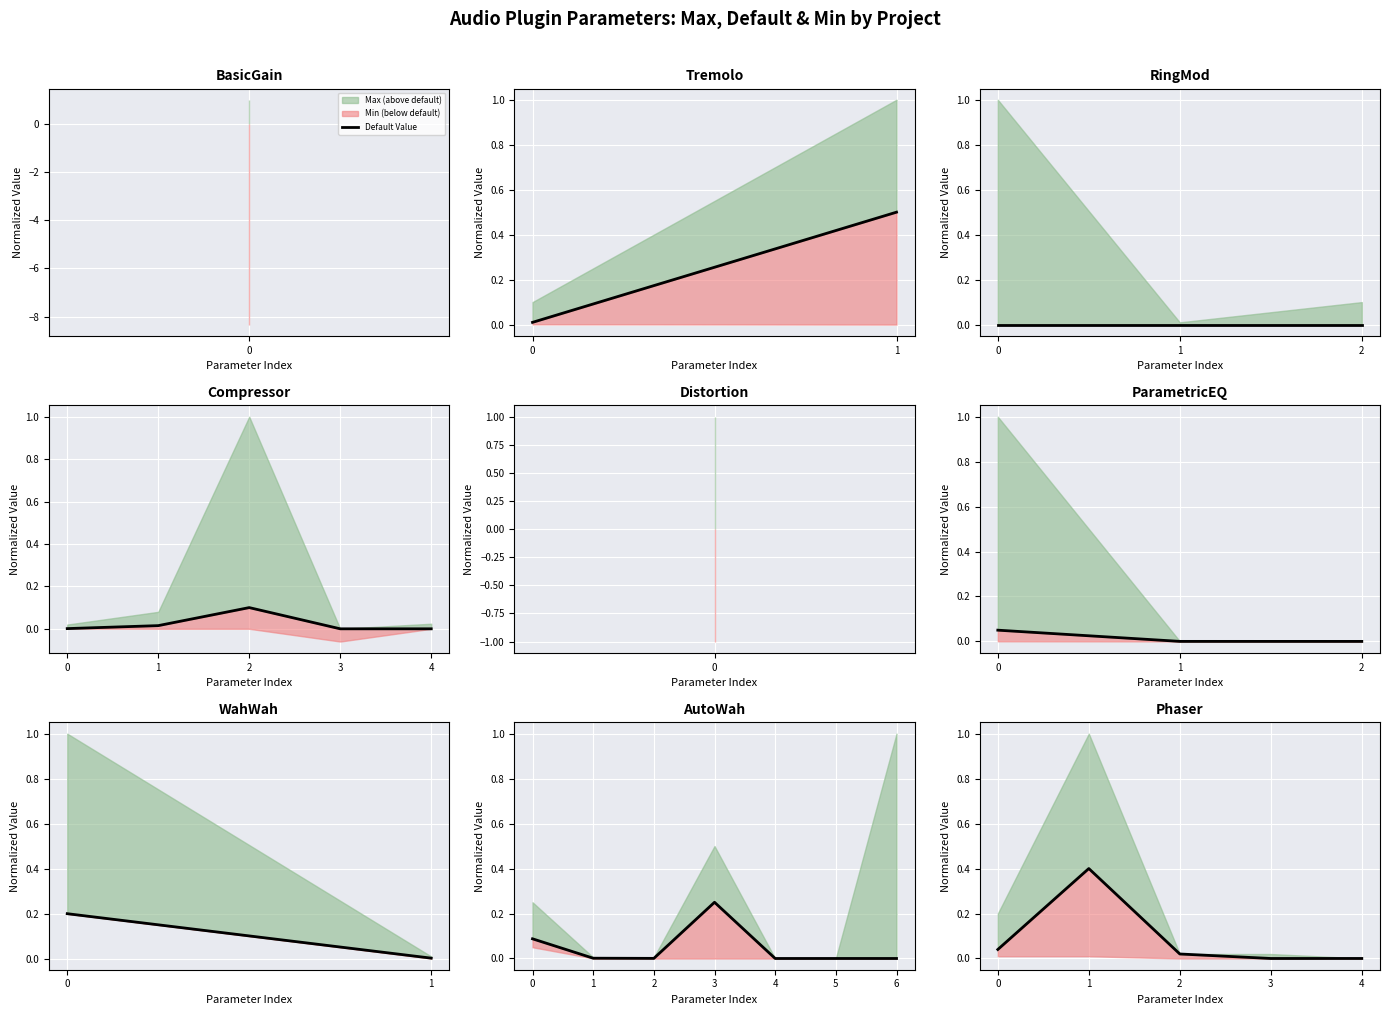

Which label corresponds to the largest value in the chart?

1